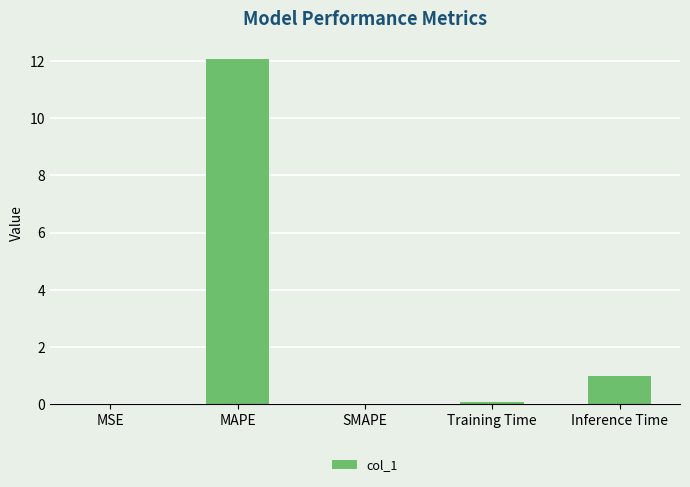

Count the number of categories in the chart.

5